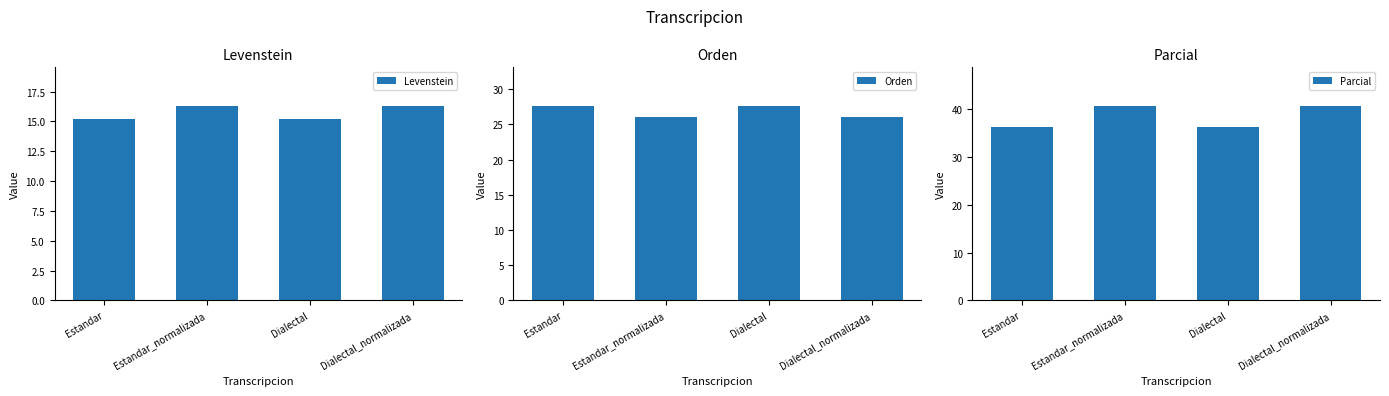

How many groups of bars are there?

4